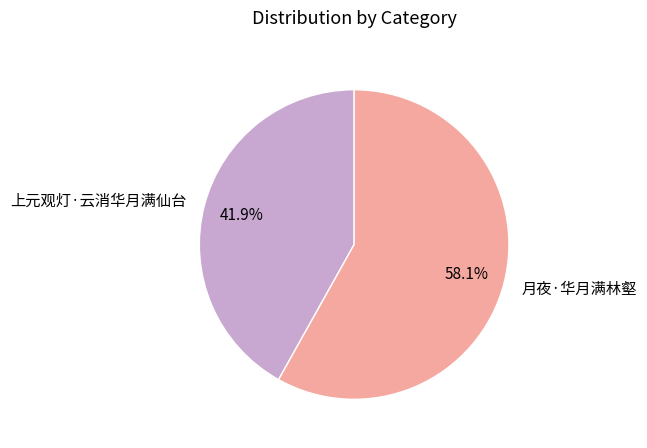

Is it true that 上元观灯·云消华月满仙台 is 30% of the pie?

False